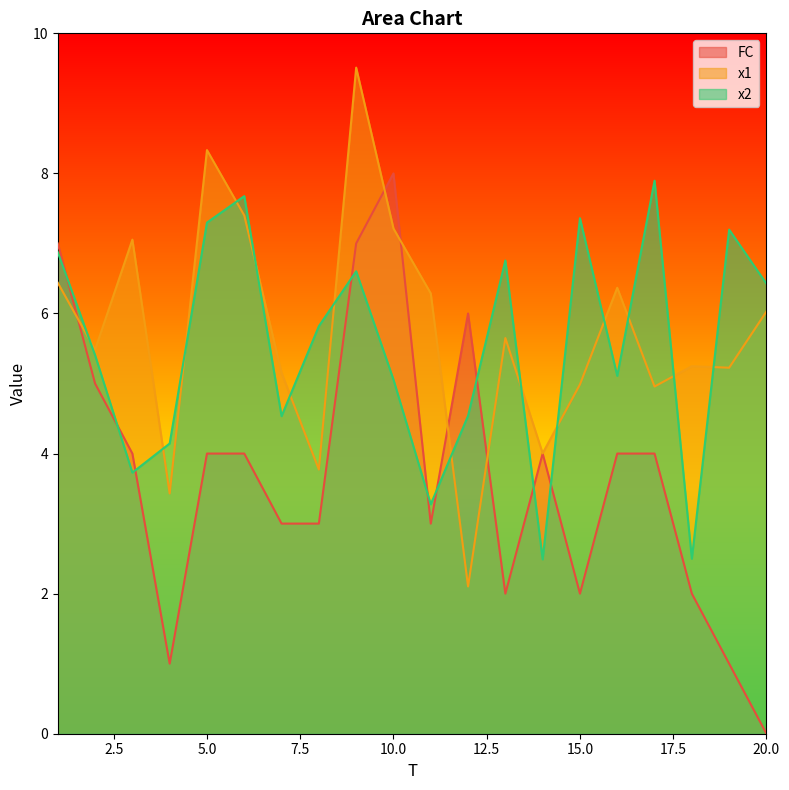

True or false: FC has more than 2 points higher than both neighbors.

True